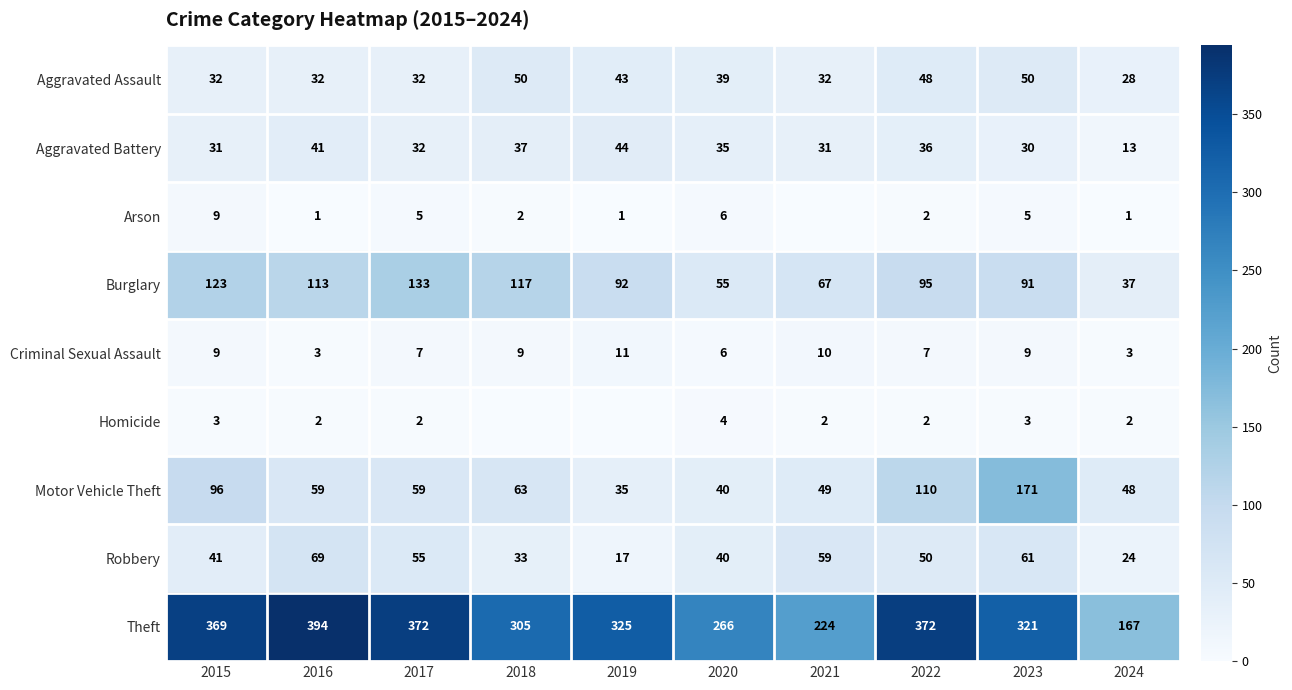

What is the total value across all series at 2024?

323